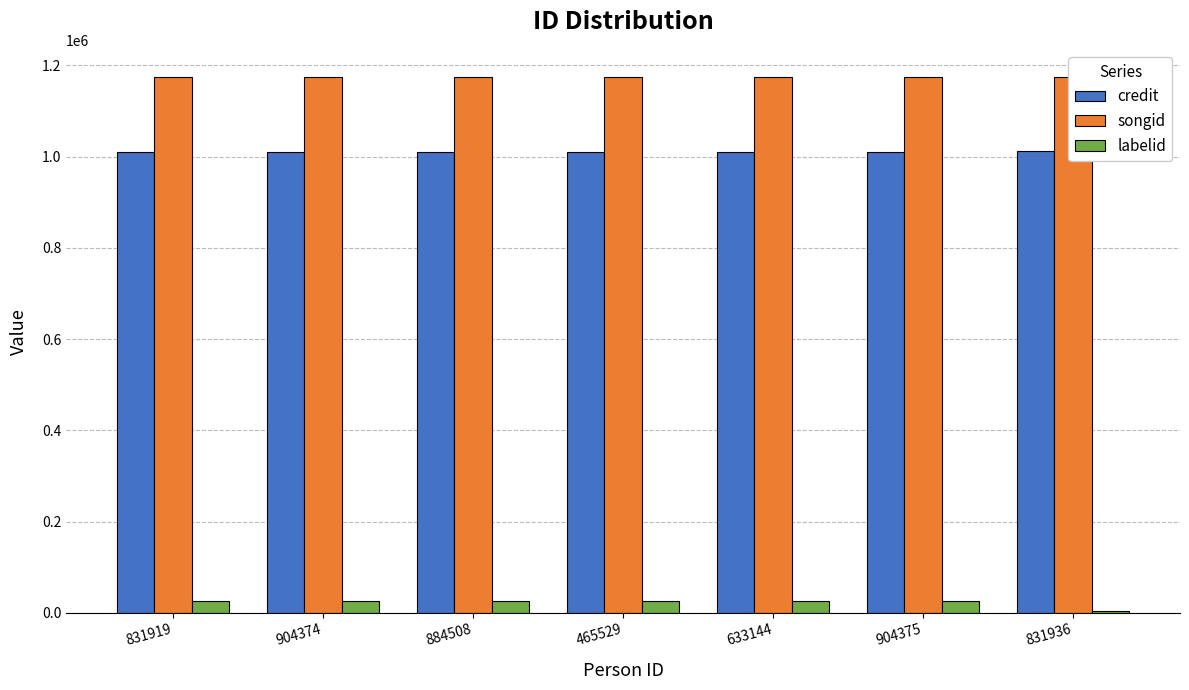

Is the value of songid at 465529 greater than the value of labelid at 831919?

Yes